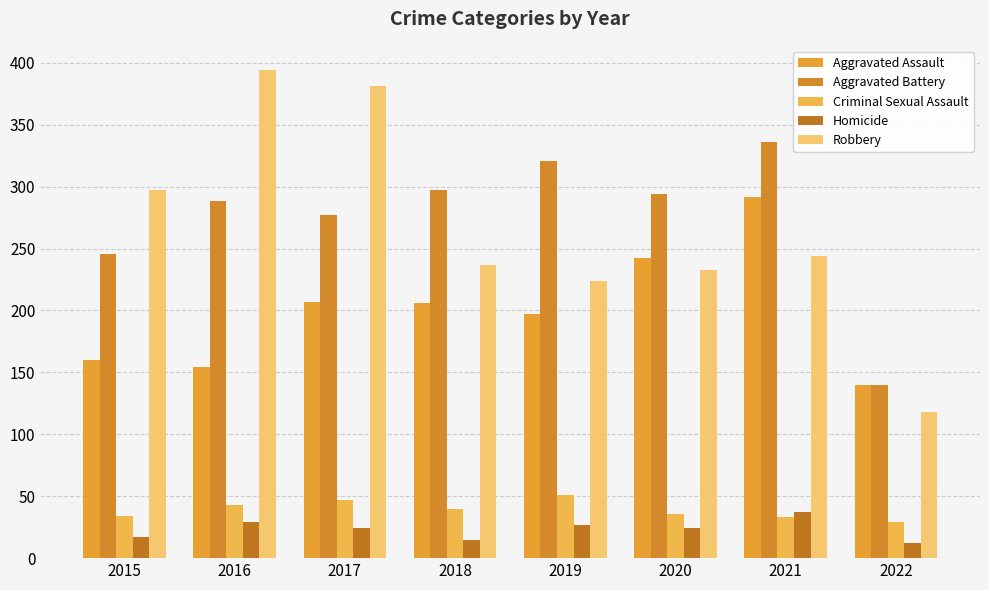

Which series changed the most between 2017 and 2021?

Robbery